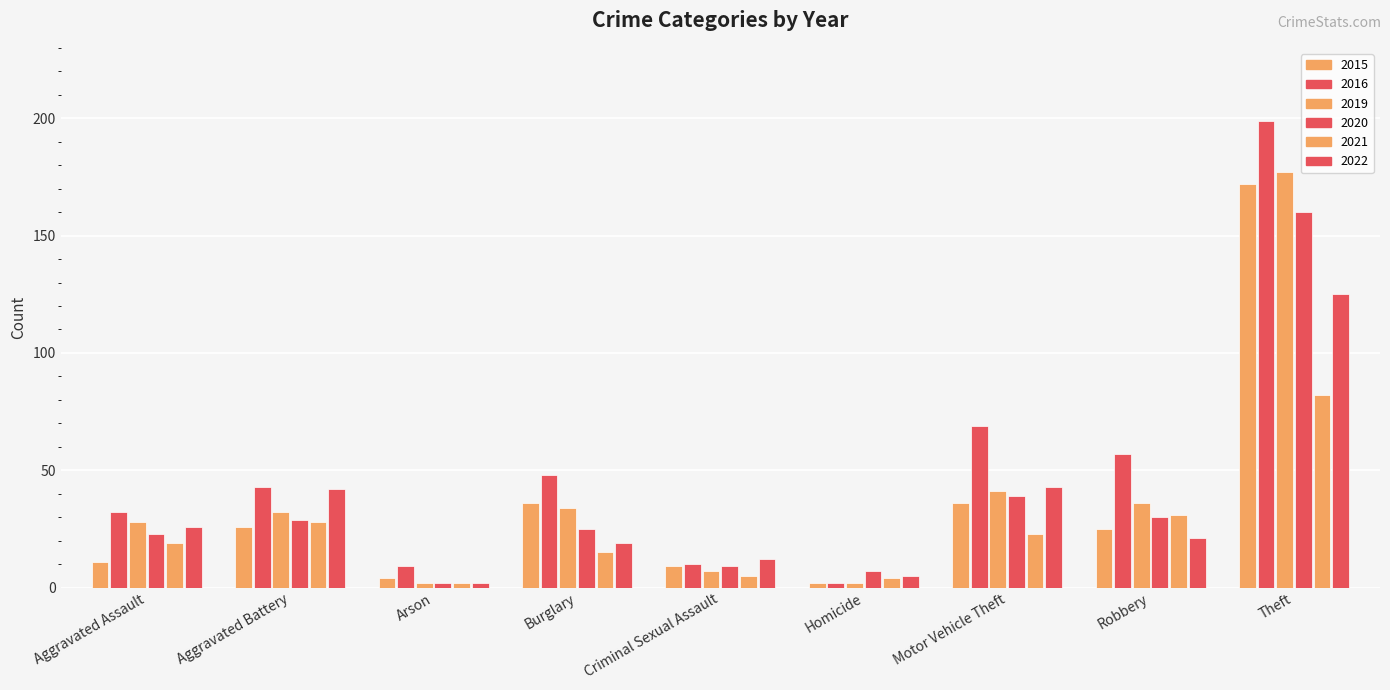

How many bars are there in total?

54